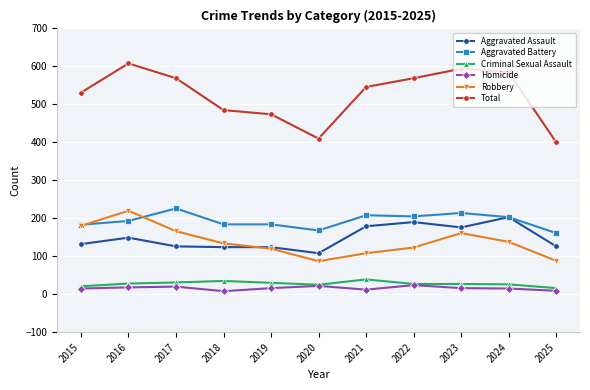

What is the lowest value of the Aggravated Battery series?

161